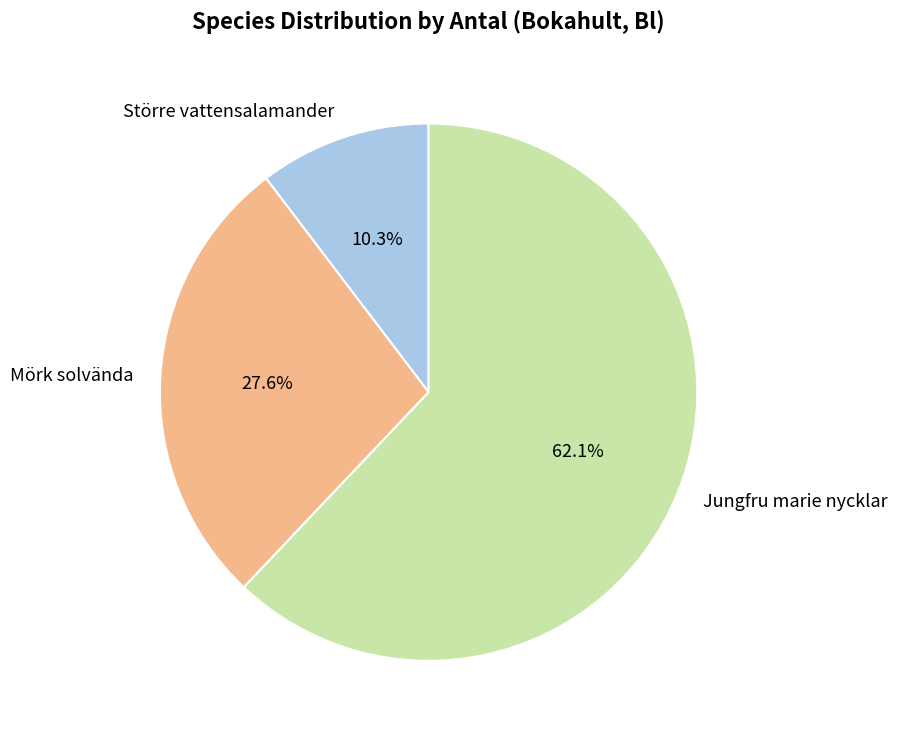

What portion of the pie excludes Jungfru marie nycklar?

37.9%